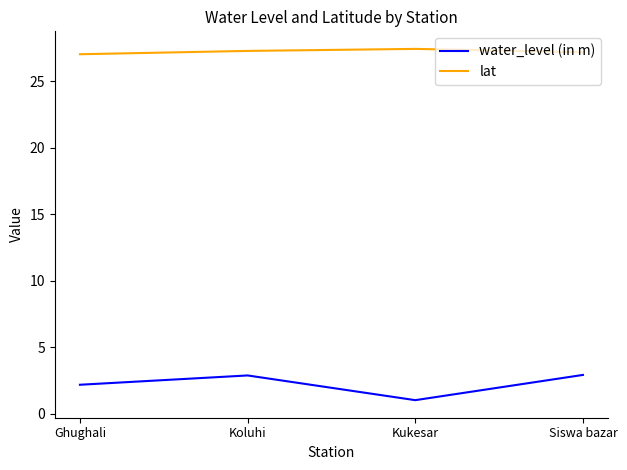

Does the chart have visible grid lines?

No